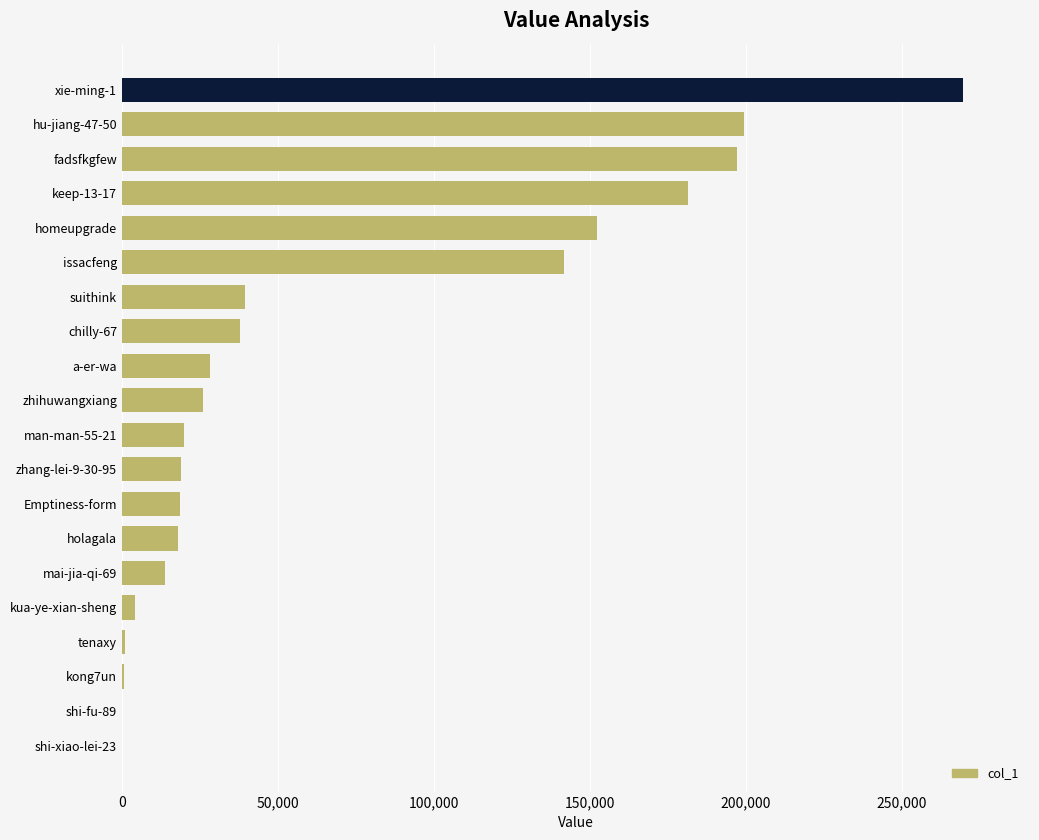

Where is the data nearest to the value 134809?

issacfeng